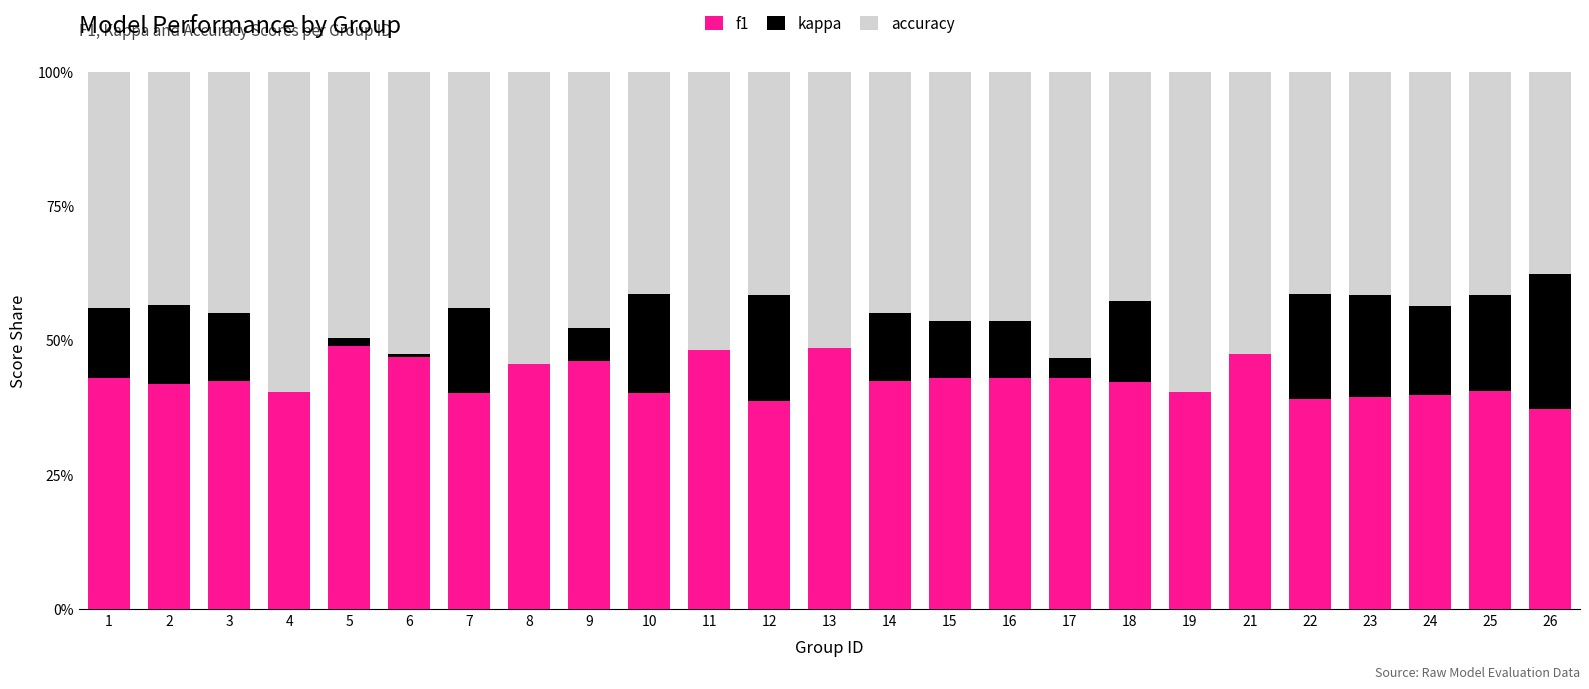

The value of f1 at 5 is 0.8. True or false?

False